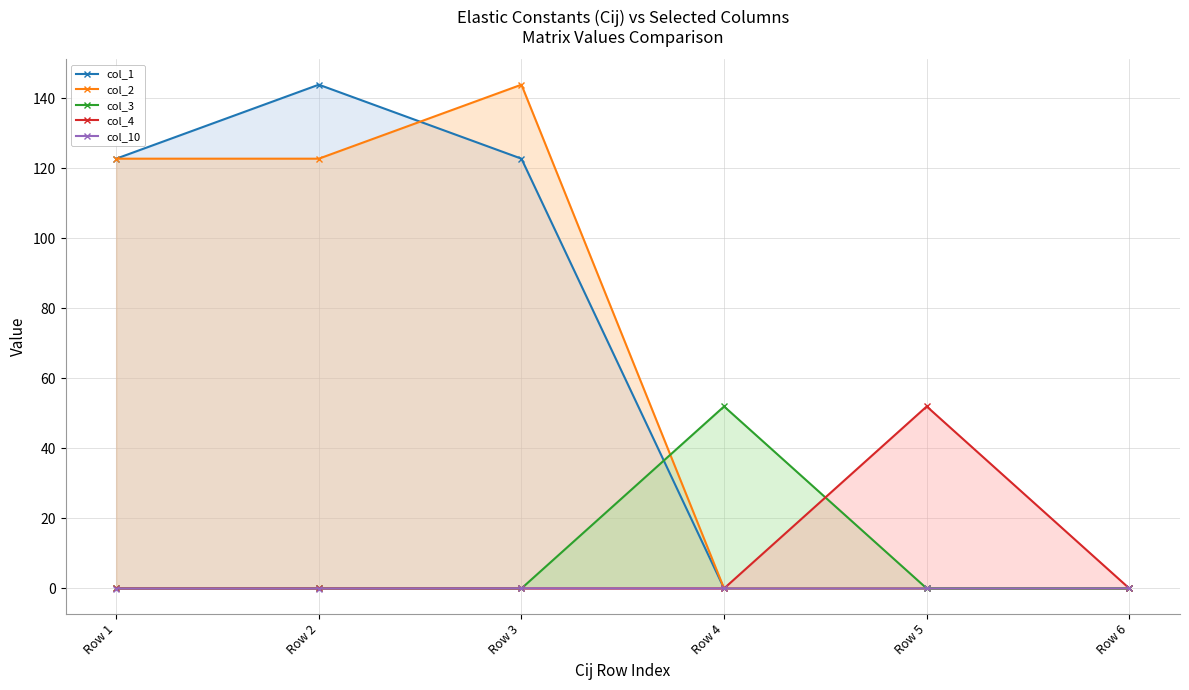

Reading right to left, transcribe all the data shown in this chart.

col_1: 0.0	0.0	0.0	122.8	143.9	122.8
col_2: 0.0	0.0	0.0	143.9	122.8	122.8
col_3: 0.0	0.0	52.0	0.0	0.0	0.0
col_4: 0.0	52.0	0.0	0.0	0.0	0.0
col_10: 0.0	0.0	0.0	0.0	-0.0	-0.0